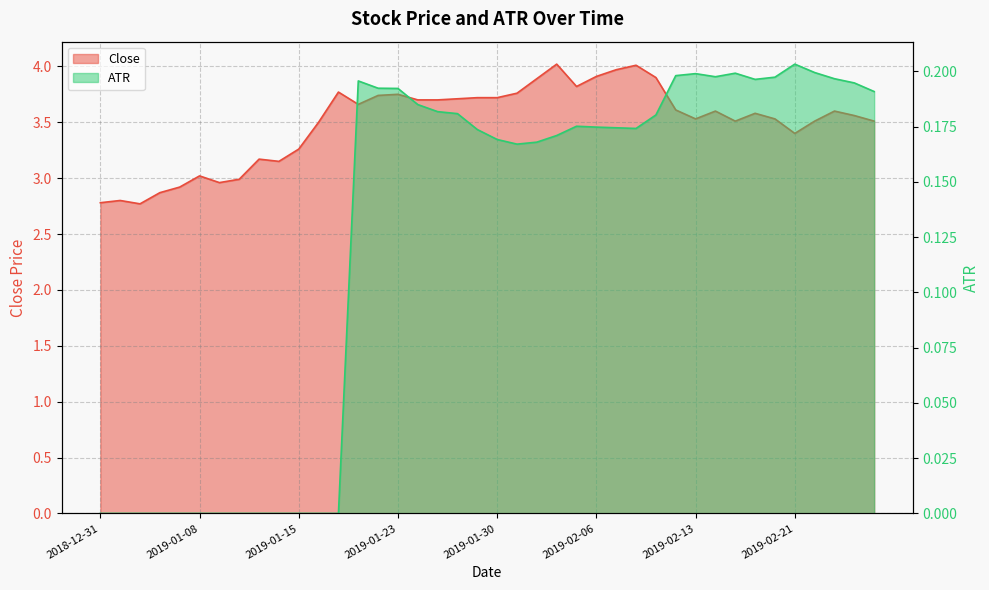

What are all the series names shown in the legend?

Close, ATR